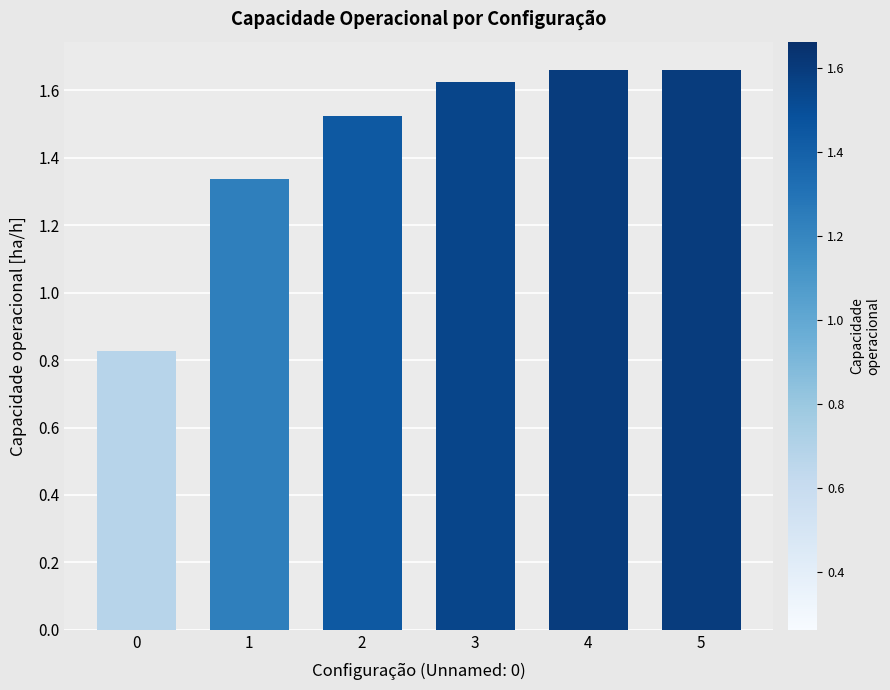

The chart shows a value of 2.3 at 5. True or false?

False